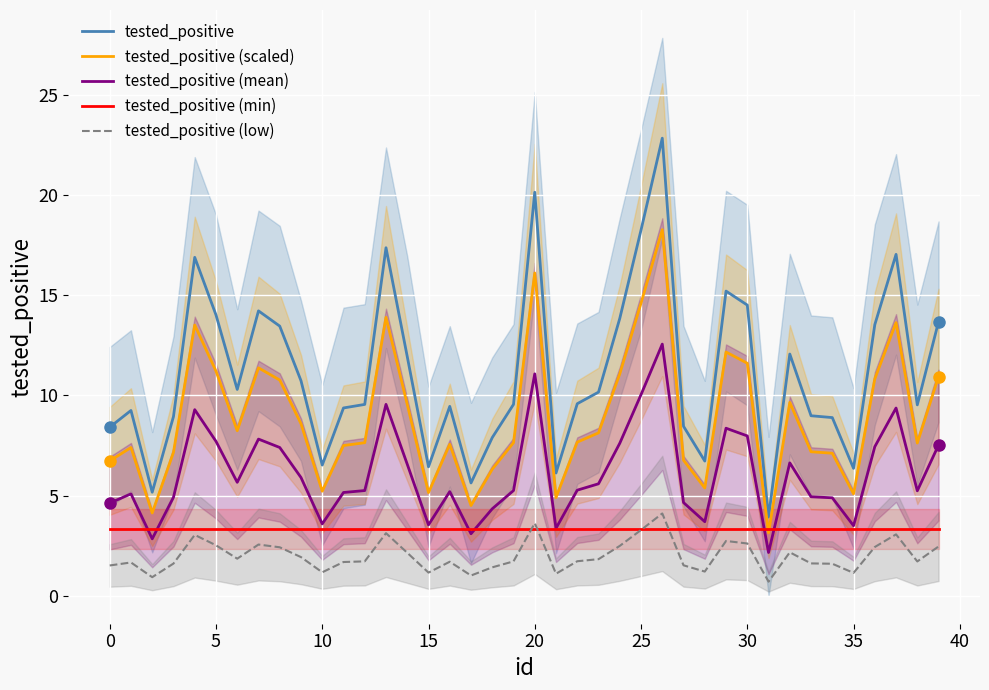

What is the minimum value for tested_positive (scaled)?

3.1